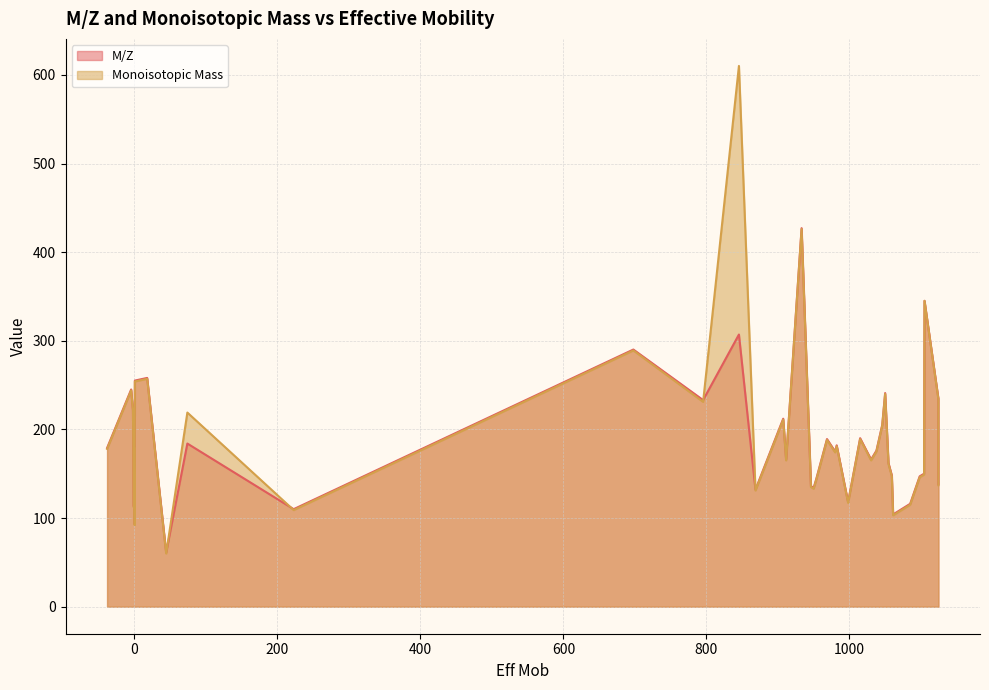

Is the value of M/Z at Homocitrulline greater than the value of Monoisotopic Mass at Homocitrulline?

Yes